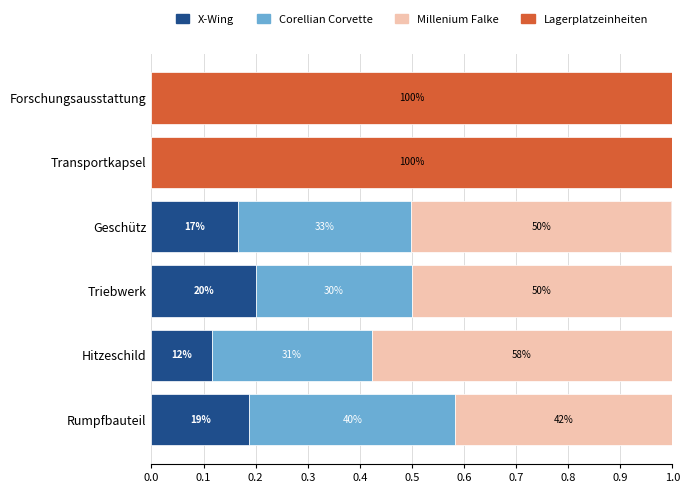

What is the value of the Lagerplatzeinheiten bar at the 6th from the left?

1.0